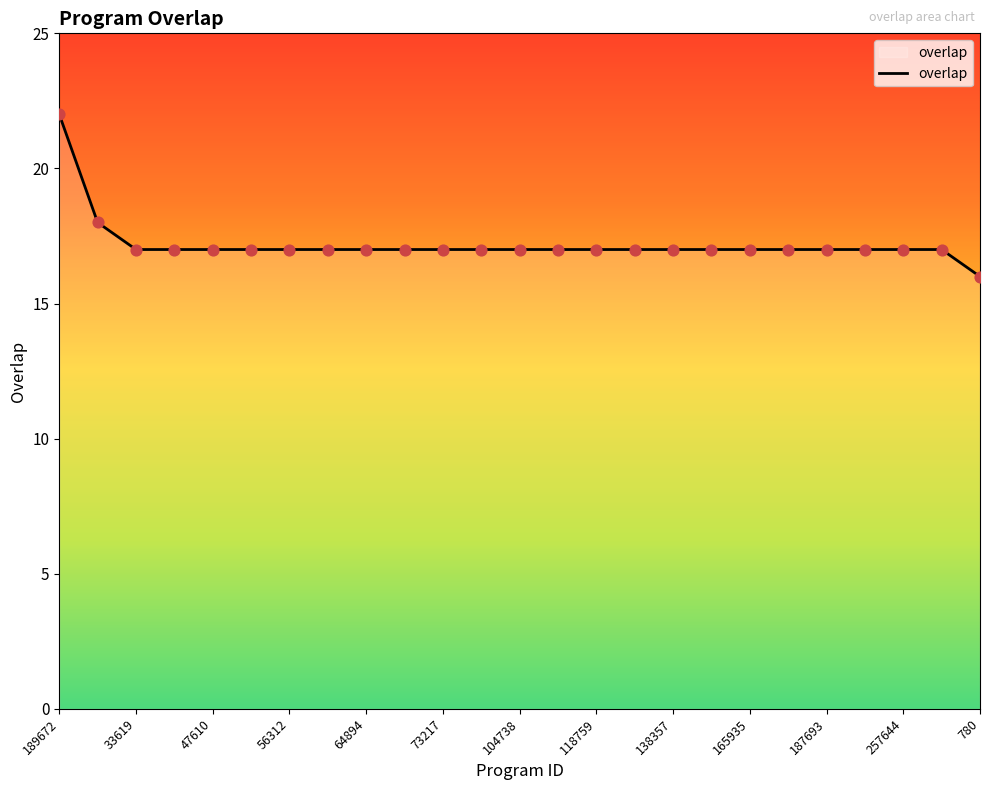

What is the maximum value shown in the chart?

22